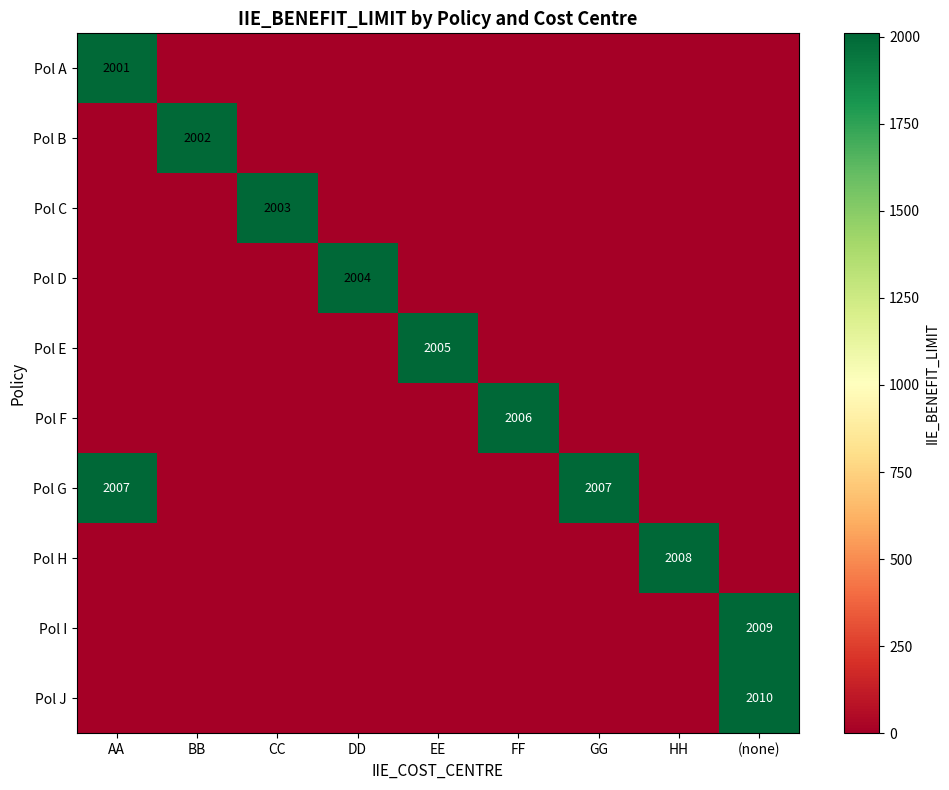

Is the value of Pol G at (none) greater than the value of Pol I at DD?

No